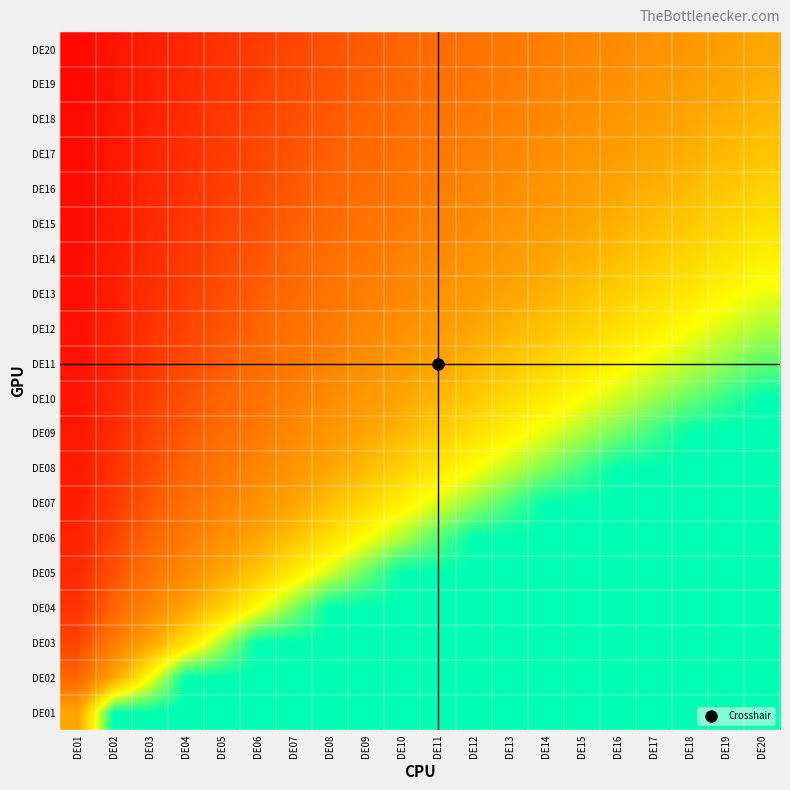

Reading right to left, list all the values displayed in this chart.

DE01: DE20=2.0	DE19=2.0	DE18=2.0	DE17=2.0	DE16=2.0	DE15=2.0	DE14=2.0	DE13=2.0	DE12=2.0	DE11=2.0	DE10=2.0	DE09=2.0	DE08=2.0	DE07=2.0	DE06=2.0	DE05=2.0	DE04=2.0	DE03=2.0	DE02=2.0	DE01=1.0
DE02: DE20=2.0	DE19=2.0	DE18=2.0	DE17=2.0	DE16=2.0	DE15=2.0	DE14=2.0	DE13=2.0	DE12=2.0	DE11=2.0	DE10=2.0	DE09=2.0	DE08=2.0	DE07=2.0	DE06=2.0	DE05=2.0	DE04=2.0	DE03=1.5	DE02=1.0	DE01=0.5
DE03: DE20=2.0	DE19=2.0	DE18=2.0	DE17=2.0	DE16=2.0	DE15=2.0	DE14=2.0	DE13=2.0	DE12=2.0	DE11=2.0	DE10=2.0	DE09=2.0	DE08=2.0	DE07=2.0	DE06=2.0	DE05=1.7	DE04=1.3	DE03=1.0	DE02=0.7	DE01=0.3
DE04: DE20=2.0	DE19=2.0	DE18=2.0	DE17=2.0	DE16=2.0	DE15=2.0	DE14=2.0	DE13=2.0	DE12=2.0	DE11=2.0	DE10=2.0	DE09=2.0	DE08=2.0	DE07=1.8	DE06=1.5	DE05=1.2	DE04=1.0	DE03=0.8	DE02=0.5	DE01=0.2
DE05: DE20=2.0	DE19=2.0	DE18=2.0	DE17=2.0	DE16=2.0	DE15=2.0	DE14=2.0	DE13=2.0	DE12=2.0	DE11=2.0	DE10=2.0	DE09=1.8	DE08=1.6	DE07=1.4	DE06=1.2	DE05=1.0	DE04=0.8	DE03=0.6	DE02=0.4	DE01=0.2
DE06: DE20=2.0	DE19=2.0	DE18=2.0	DE17=2.0	DE16=2.0	DE15=2.0	DE14=2.0	DE13=2.0	DE12=2.0	DE11=1.8	DE10=1.7	DE09=1.5	DE08=1.3	DE07=1.2	DE06=1.0	DE05=0.8	DE04=0.7	DE03=0.5	DE02=0.3	DE01=0.2
DE07: DE20=2.0	DE19=2.0	DE18=2.0	DE17=2.0	DE16=2.0	DE15=2.0	DE14=2.0	DE13=1.9	DE12=1.7	DE11=1.6	DE10=1.4	DE09=1.3	DE08=1.1	DE07=1.0	DE06=0.9	DE05=0.7	DE04=0.6	DE03=0.4	DE02=0.3	DE01=0.1
DE08: DE20=2.0	DE19=2.0	DE18=2.0	DE17=2.0	DE16=2.0	DE15=1.9	DE14=1.8	DE13=1.6	DE12=1.5	DE11=1.4	DE10=1.2	DE09=1.1	DE08=1.0	DE07=0.9	DE06=0.8	DE05=0.6	DE04=0.5	DE03=0.4	DE02=0.2	DE01=0.1
DE09: DE20=2.0	DE19=2.0	DE18=2.0	DE17=1.9	DE16=1.8	DE15=1.7	DE14=1.6	DE13=1.4	DE12=1.3	DE11=1.2	DE10=1.1	DE09=1.0	DE08=0.9	DE07=0.8	DE06=0.7	DE05=0.6	DE04=0.4	DE03=0.3	DE02=0.2	DE01=0.1
DE10: DE20=2.0	DE19=1.9	DE18=1.8	DE17=1.7	DE16=1.6	DE15=1.5	DE14=1.4	DE13=1.3	DE12=1.2	DE11=1.1	DE10=1.0	DE09=0.9	DE08=0.8	DE07=0.7	DE06=0.6	DE05=0.5	DE04=0.4	DE03=0.3	DE02=0.2	DE01=0.1
DE11: DE20=1.8	DE19=1.7	DE18=1.6	DE17=1.5	DE16=1.5	DE15=1.4	DE14=1.3	DE13=1.2	DE12=1.1	DE11=1.0	DE10=0.9	DE09=0.8	DE08=0.7	DE07=0.6	DE06=0.5	DE05=0.5	DE04=0.4	DE03=0.3	DE02=0.2	DE01=0.1
DE12: DE20=1.7	DE19=1.6	DE18=1.5	DE17=1.4	DE16=1.3	DE15=1.2	DE14=1.2	DE13=1.1	DE12=1.0	DE11=0.9	DE10=0.8	DE09=0.8	DE08=0.7	DE07=0.6	DE06=0.5	DE05=0.4	DE04=0.3	DE03=0.2	DE02=0.2	DE01=0.1
DE13: DE20=1.5	DE19=1.5	DE18=1.4	DE17=1.3	DE16=1.2	DE15=1.2	DE14=1.1	DE13=1.0	DE12=0.9	DE11=0.8	DE10=0.8	DE09=0.7	DE08=0.6	DE07=0.5	DE06=0.5	DE05=0.4	DE04=0.3	DE03=0.2	DE02=0.2	DE01=0.1
DE14: DE20=1.4	DE19=1.4	DE18=1.3	DE17=1.2	DE16=1.1	DE15=1.1	DE14=1.0	DE13=0.9	DE12=0.9	DE11=0.8	DE10=0.7	DE09=0.6	DE08=0.6	DE07=0.5	DE06=0.4	DE05=0.4	DE04=0.3	DE03=0.2	DE02=0.1	DE01=0.1
DE15: DE20=1.3	DE19=1.3	DE18=1.2	DE17=1.1	DE16=1.1	DE15=1.0	DE14=0.9	DE13=0.9	DE12=0.8	DE11=0.7	DE10=0.7	DE09=0.6	DE08=0.5	DE07=0.5	DE06=0.4	DE05=0.3	DE04=0.3	DE03=0.2	DE02=0.1	DE01=0.1
DE16: DE20=1.2	DE19=1.2	DE18=1.1	DE17=1.1	DE16=1.0	DE15=0.9	DE14=0.9	DE13=0.8	DE12=0.8	DE11=0.7	DE10=0.6	DE09=0.6	DE08=0.5	DE07=0.4	DE06=0.4	DE05=0.3	DE04=0.2	DE03=0.2	DE02=0.1	DE01=0.1
DE17: DE20=1.2	DE19=1.1	DE18=1.1	DE17=1.0	DE16=0.9	DE15=0.9	DE14=0.8	DE13=0.8	DE12=0.7	DE11=0.6	DE10=0.6	DE09=0.5	DE08=0.5	DE07=0.4	DE06=0.4	DE05=0.3	DE04=0.2	DE03=0.2	DE02=0.1	DE01=0.1
DE18: DE20=1.1	DE19=1.1	DE18=1.0	DE17=0.9	DE16=0.9	DE15=0.8	DE14=0.8	DE13=0.7	DE12=0.7	DE11=0.6	DE10=0.6	DE09=0.5	DE08=0.4	DE07=0.4	DE06=0.3	DE05=0.3	DE04=0.2	DE03=0.2	DE02=0.1	DE01=0.1
DE19: DE20=1.1	DE19=1.0	DE18=0.9	DE17=0.9	DE16=0.8	DE15=0.8	DE14=0.7	DE13=0.7	DE12=0.6	DE11=0.6	DE10=0.5	DE09=0.5	DE08=0.4	DE07=0.4	DE06=0.3	DE05=0.3	DE04=0.2	DE03=0.2	DE02=0.1	DE01=0.1
DE20: DE20=1.0	DE19=0.9	DE18=0.9	DE17=0.8	DE16=0.8	DE15=0.8	DE14=0.7	DE13=0.7	DE12=0.6	DE11=0.6	DE10=0.5	DE09=0.5	DE08=0.4	DE07=0.3	DE06=0.3	DE05=0.2	DE04=0.2	DE03=0.1	DE02=0.1	DE01=0.1